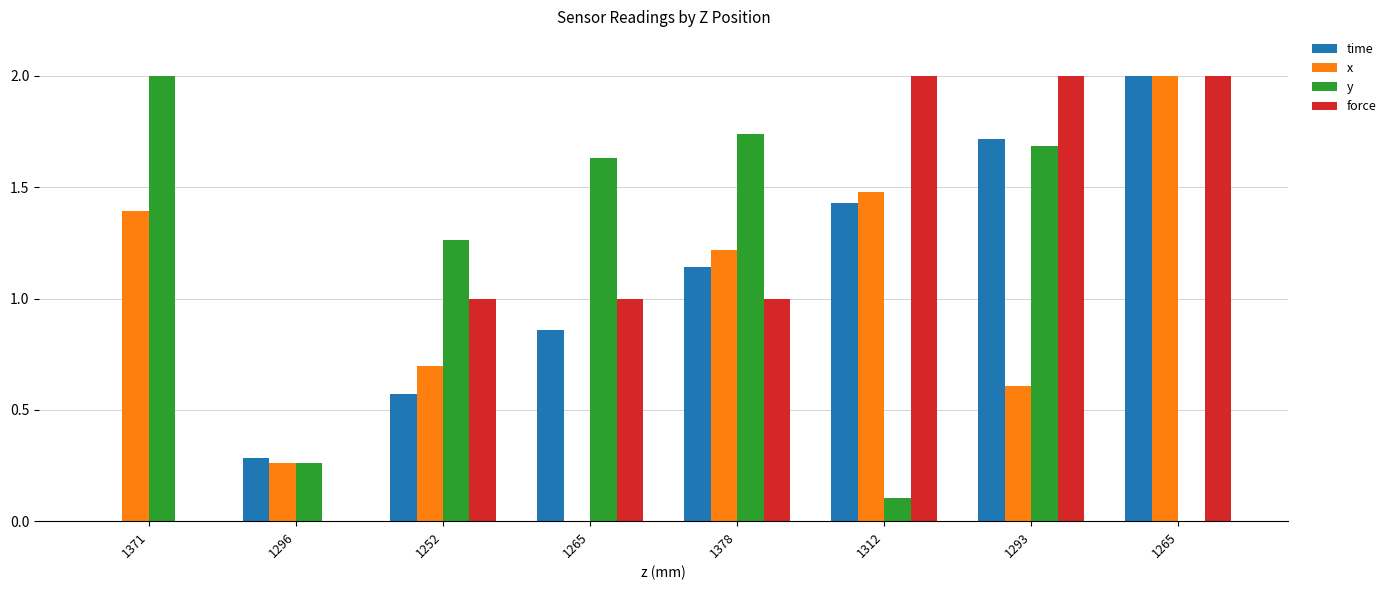

How many values in x are above zero?

7